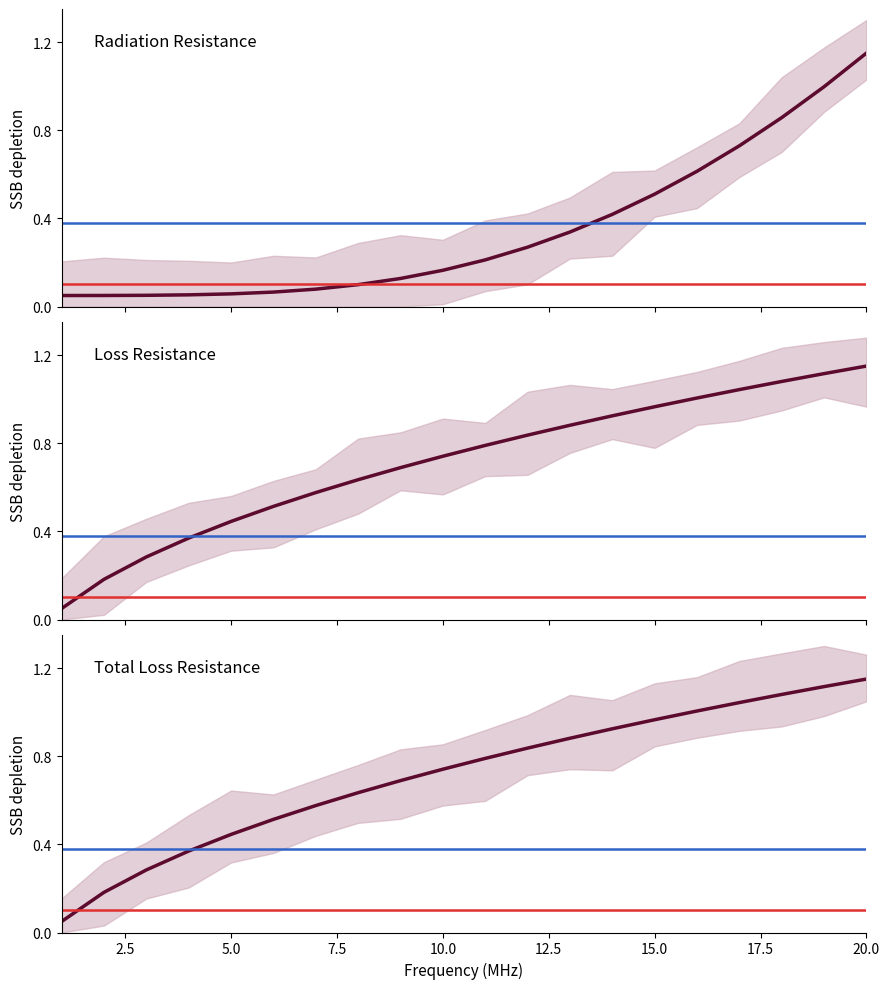

True or false: Loss Resistance and Radiation Resistance intersect in this chart.

False